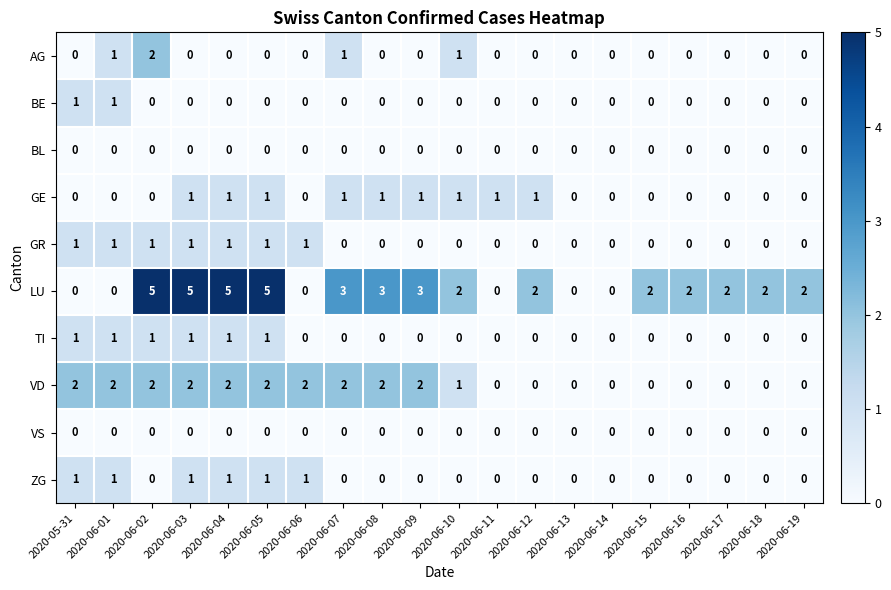

Count the number of categories in the chart.

20